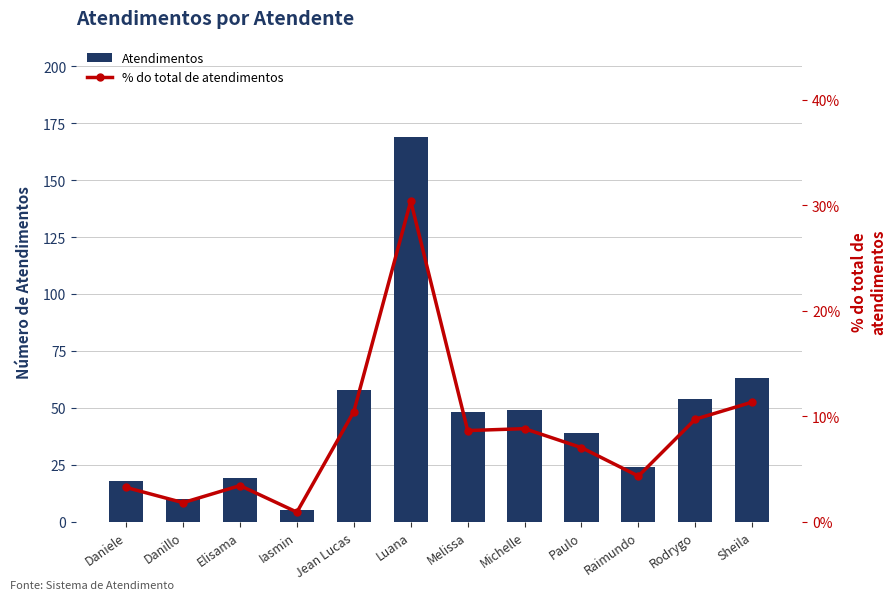

What is the label of the 7th bar from the right?

Luana